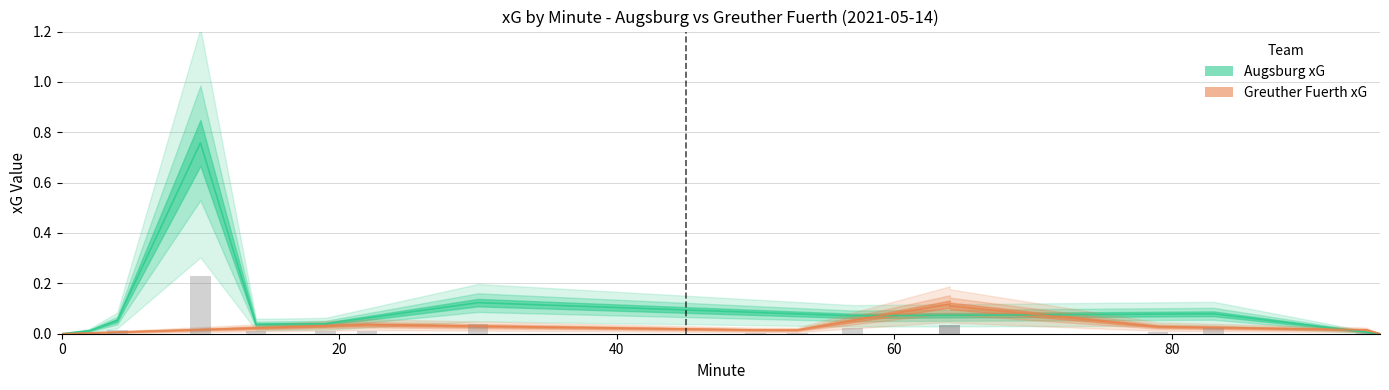

Where is the data nearest to the value 0?

2